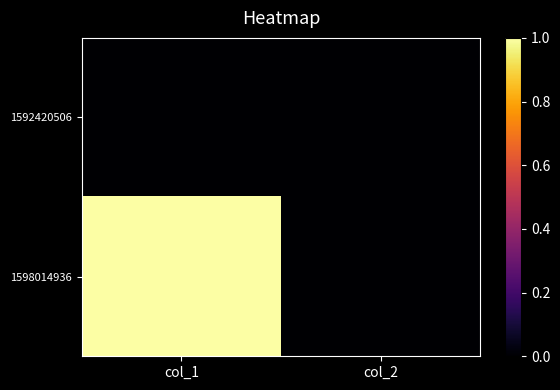

Reading right to left, what are all the values shown in this chart?

1592420506: col_2=0	col_1=0
1598014936: col_2=0	col_1=1